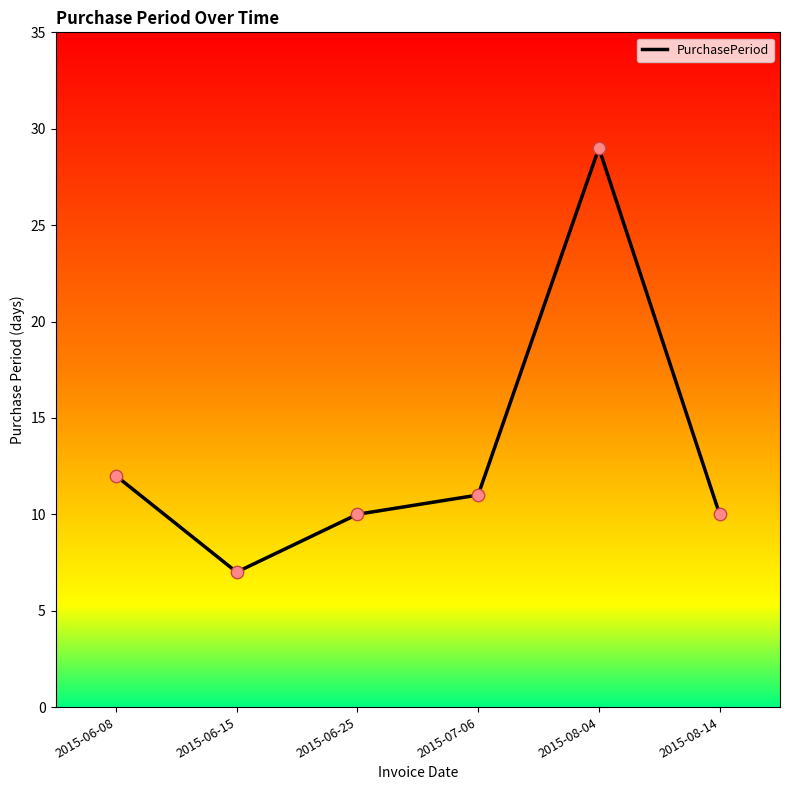

What is the ratio of the value at 2015-08-14 to the value at 2015-08-04?

0.3